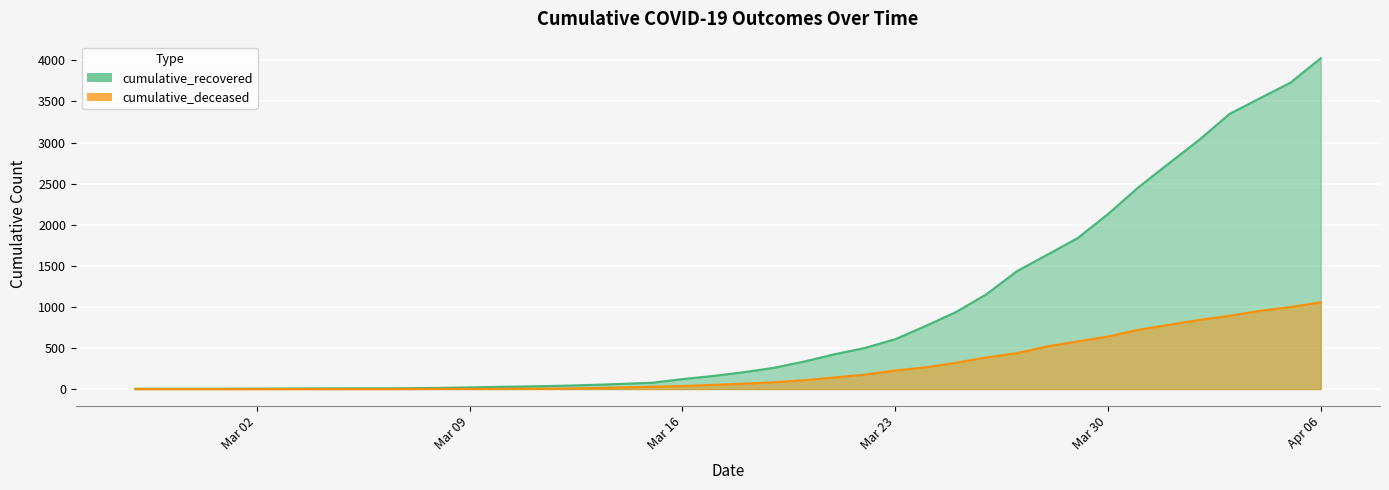

The value of cumulative_deceased at 2020-03-08 is 3. True or false?

False